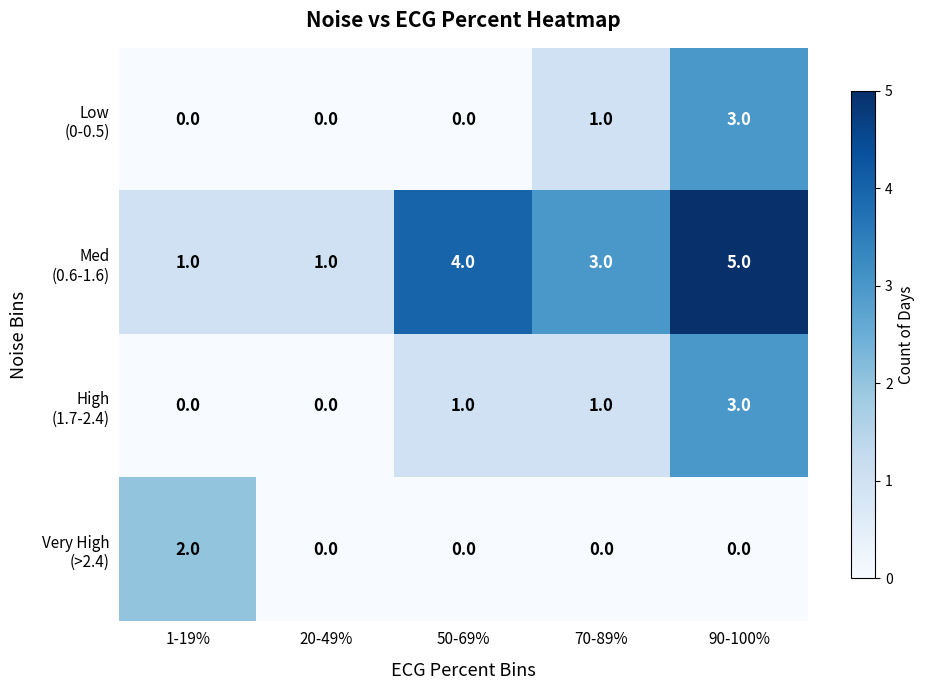

What is the maximum value shown in the chart?

5